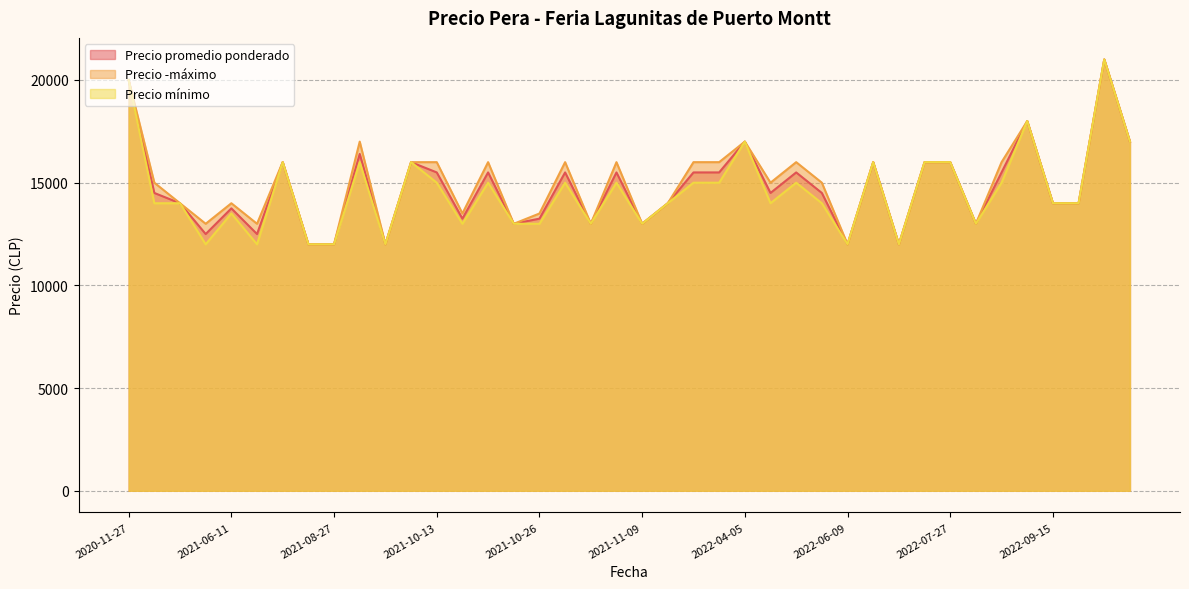

What is the label of the 34th point from the right?

2021-09-23